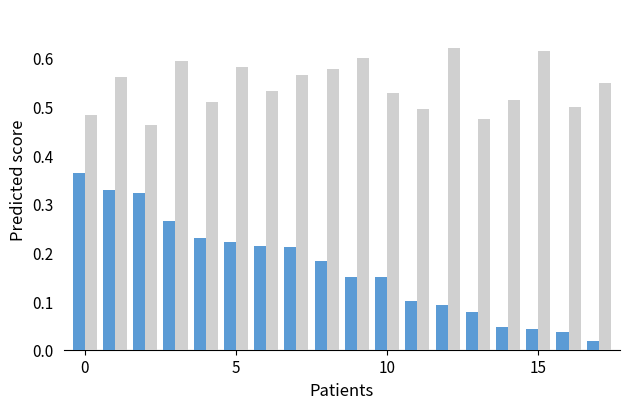

How many categories are shown in the chart?

18